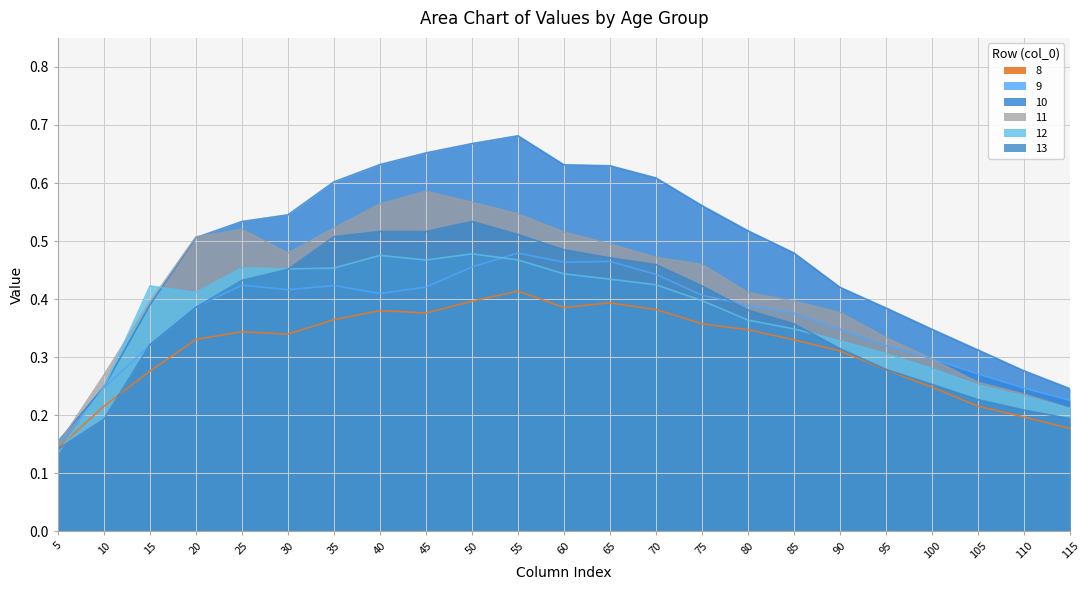

Reading left to right, list all the values displayed in this chart.

8: 0.1	0.2	0.3	0.3	0.3	0.3	0.4	0.4	0.4	0.4	0.4	0.4	0.4	0.4	0.4	0.3	0.3	0.3	0.3	0.2	0.2	0.2	0.2
9: 0.1	0.2	0.3	0.4	0.4	0.4	0.4	0.4	0.4	0.5	0.5	0.5	0.5	0.4	0.4	0.4	0.4	0.3	0.3	0.3	0.3	0.2	0.2
10: 0.2	0.2	0.4	0.5	0.5	0.5	0.6	0.6	0.7	0.7	0.7	0.6	0.6	0.6	0.6	0.5	0.5	0.4	0.4	0.3	0.3	0.3	0.2
11: 0.1	0.3	0.4	0.5	0.5	0.5	0.5	0.6	0.6	0.6	0.5	0.5	0.5	0.5	0.5	0.4	0.4	0.4	0.3	0.3	0.3	0.2	0.2
12: 0.1	0.2	0.4	0.4	0.5	0.5	0.5	0.5	0.5	0.5	0.5	0.4	0.4	0.4	0.4	0.4	0.3	0.3	0.3	0.3	0.3	0.2	0.2
13: 0.1	0.2	0.3	0.4	0.4	0.5	0.5	0.5	0.5	0.5	0.5	0.5	0.5	0.5	0.4	0.4	0.4	0.3	0.3	0.3	0.2	0.2	0.2